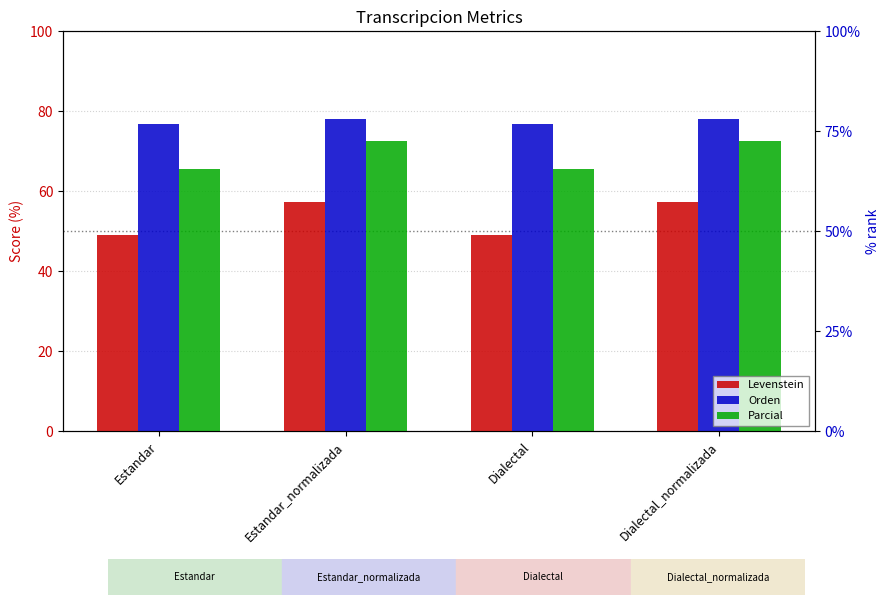

List the labels in order of Levenstein value, smallest first.

Estandar, Dialectal, Estandar_normalizada, Dialectal_normalizada